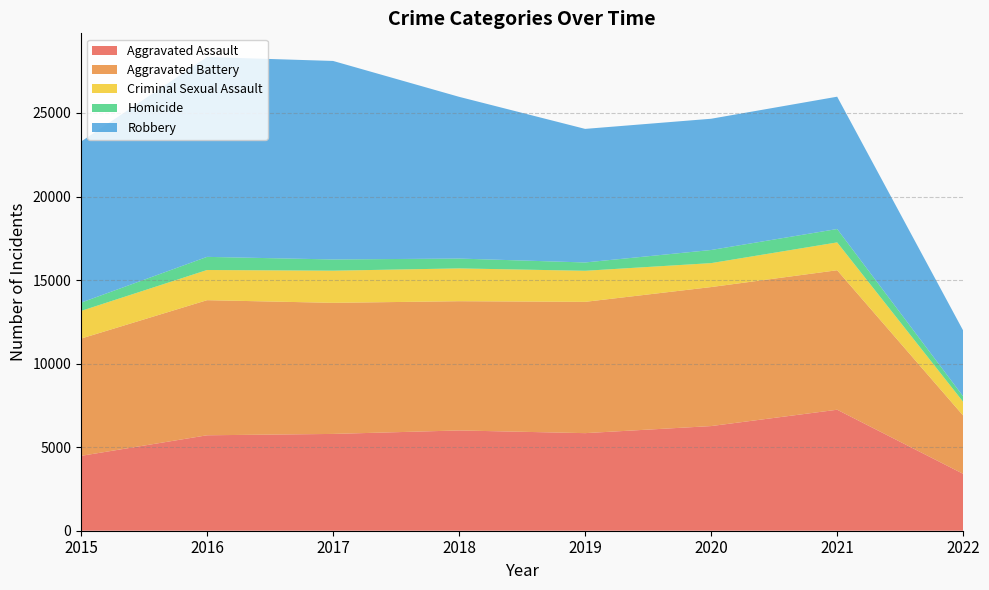

Reading left to right, extract all data points from this chart.

Aggravated Assault: 2015=4480	2016=5712	2017=5793	2018=6001	2019=5840	2020=6263	2021=7241	2022=3403
Aggravated Battery: 2015=7018	2016=8085	2017=7845	2018=7735	2019=7857	2020=8319	2021=8348	2022=3488
Criminal Sexual Assault: 2015=1655	2016=1806	2017=1924	2018=1963	2019=1859	2020=1433	2021=1666	2022=821
Homicide: 2015=496	2016=786	2017=672	2018=589	2019=498	2020=785	2021=801	2022=326
Robbery: 2015=9638	2016=11960	2017=11880	2018=9679	2019=7994	2020=7855	2021=7919	2022=3939